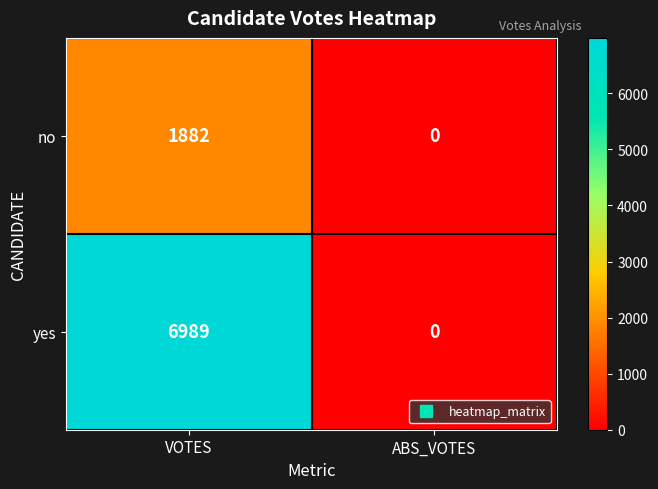

Rank the series by their average value, from lowest to highest.

no, yes